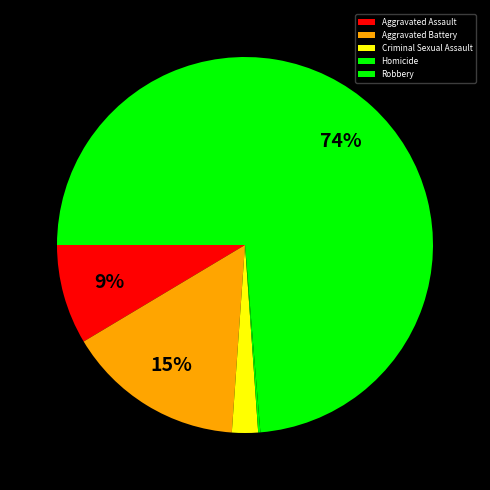

To the nearest percent, what portion does Robbery represent?

74%